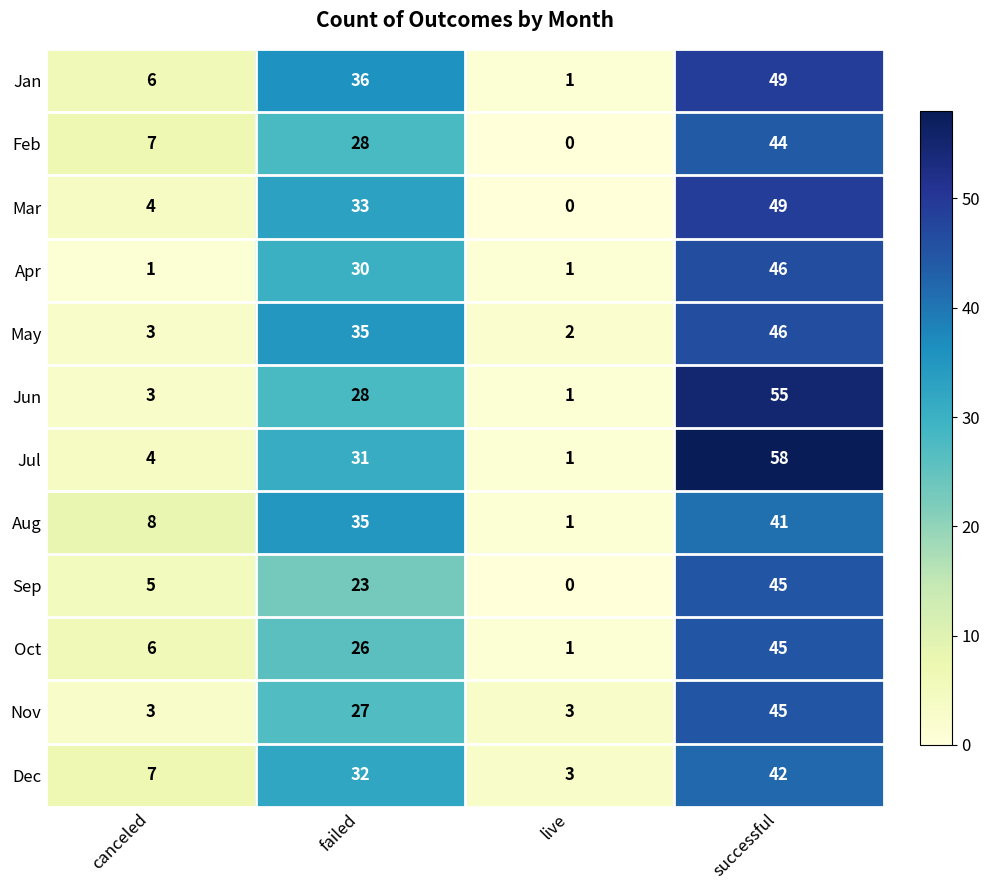

At how many categories does at least one series exceed 48?

1